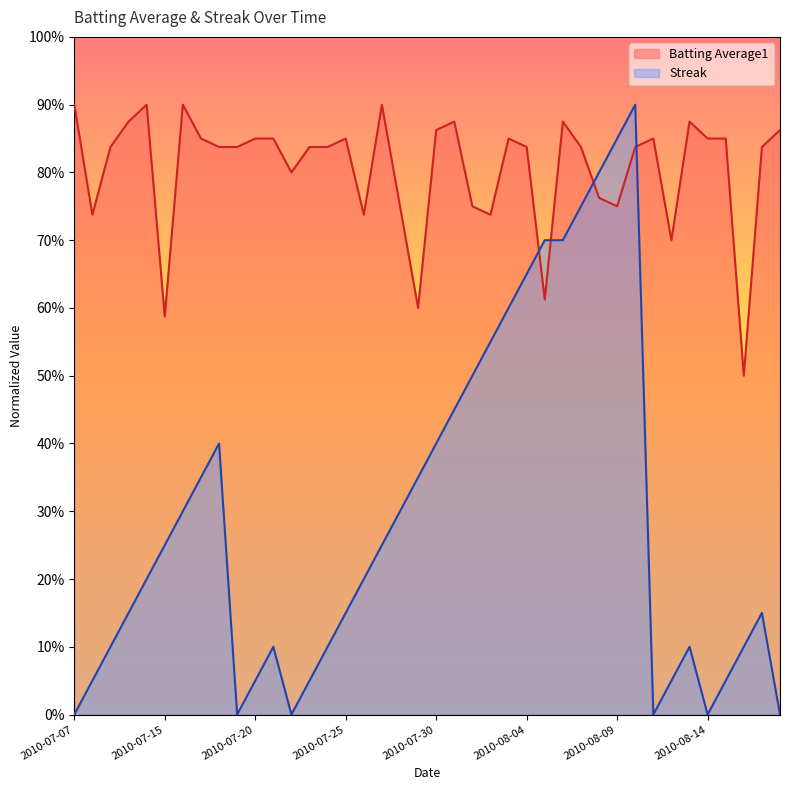

What is the total value across all series at 2010-07-23?

0.9